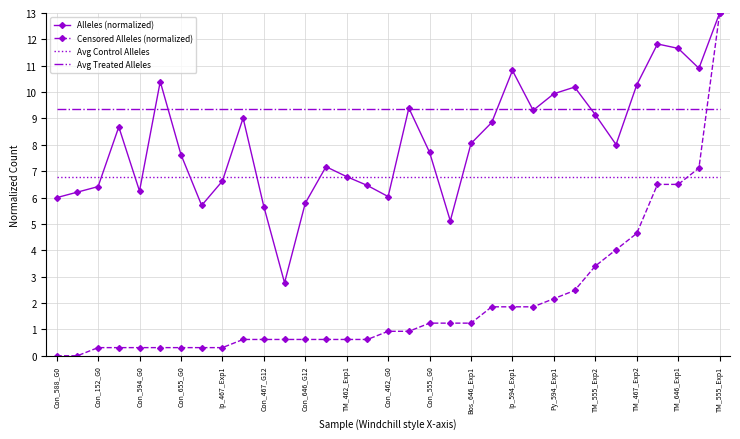

True or false: Censored alleles and Alleles intersect in this chart.

False